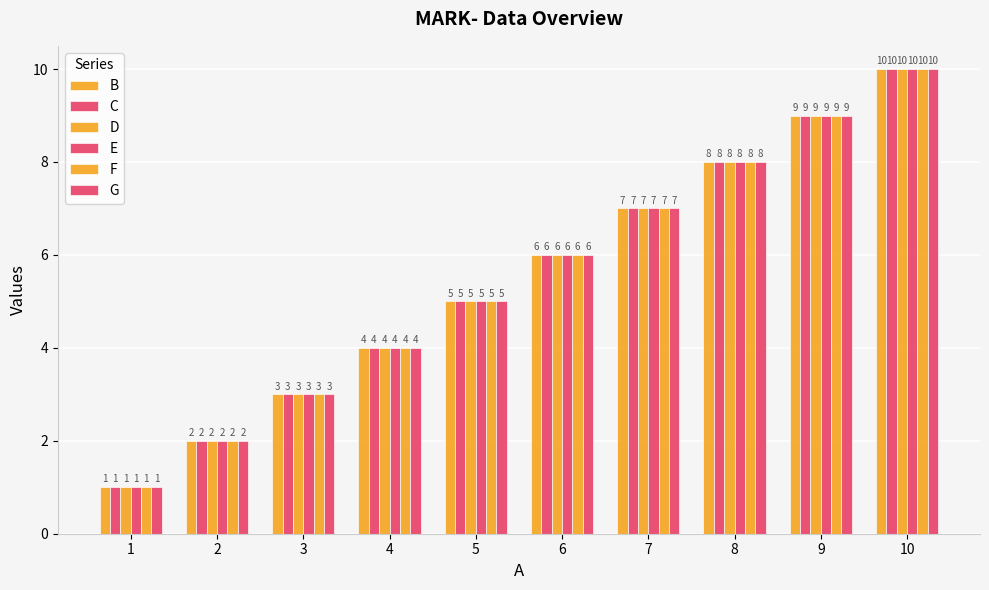

Are the bars grouped side by side (vs. stacked)?

Yes